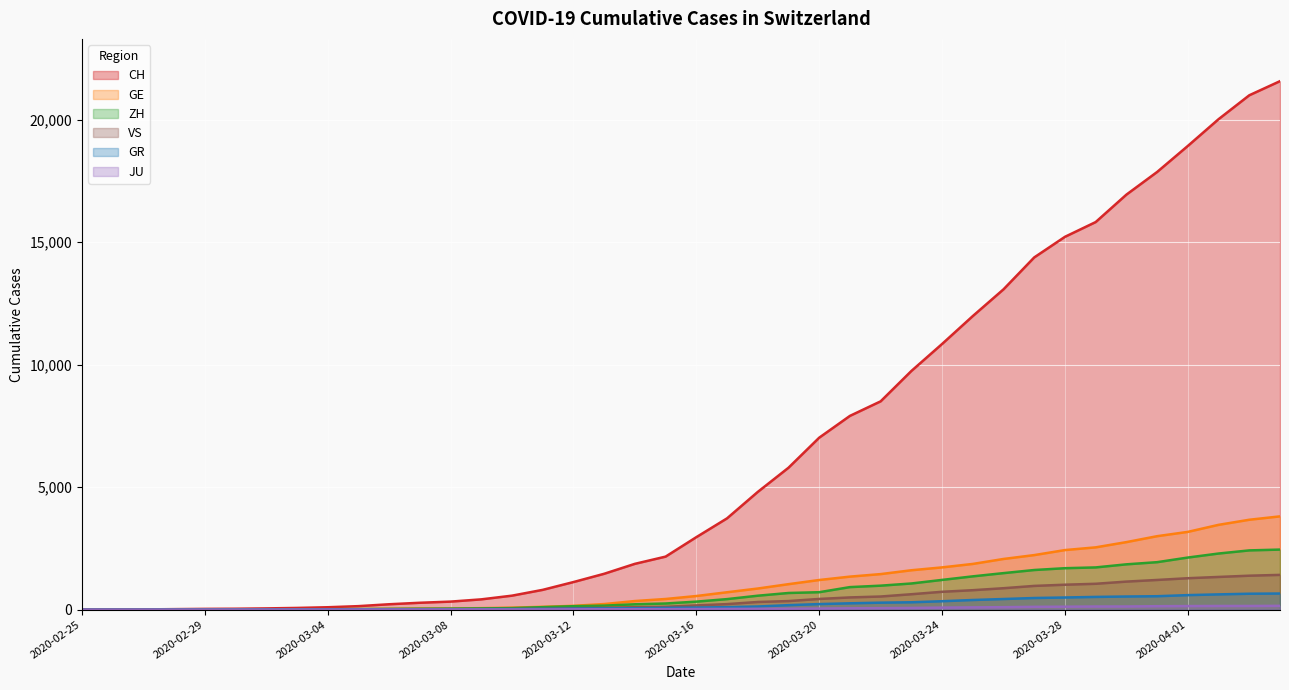

What is the label of the 29th point from the right?

2020-03-07